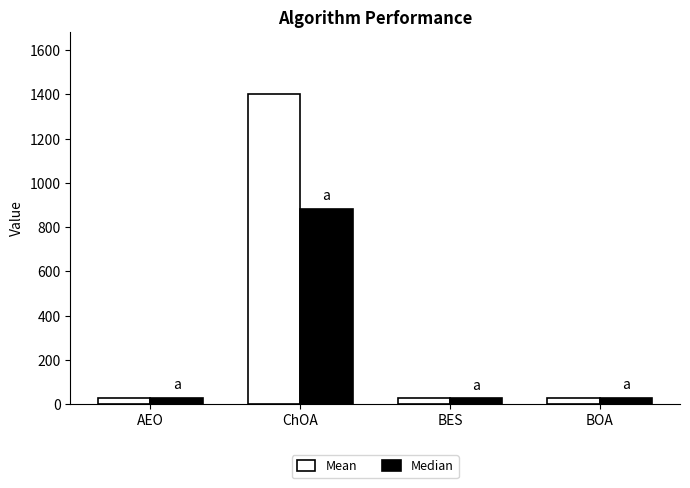

What is the maximum value for Mean?

1402.2